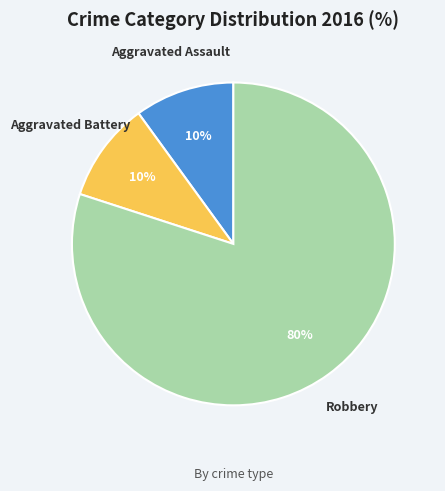

To the nearest percent, what is the average slice percentage?

33%